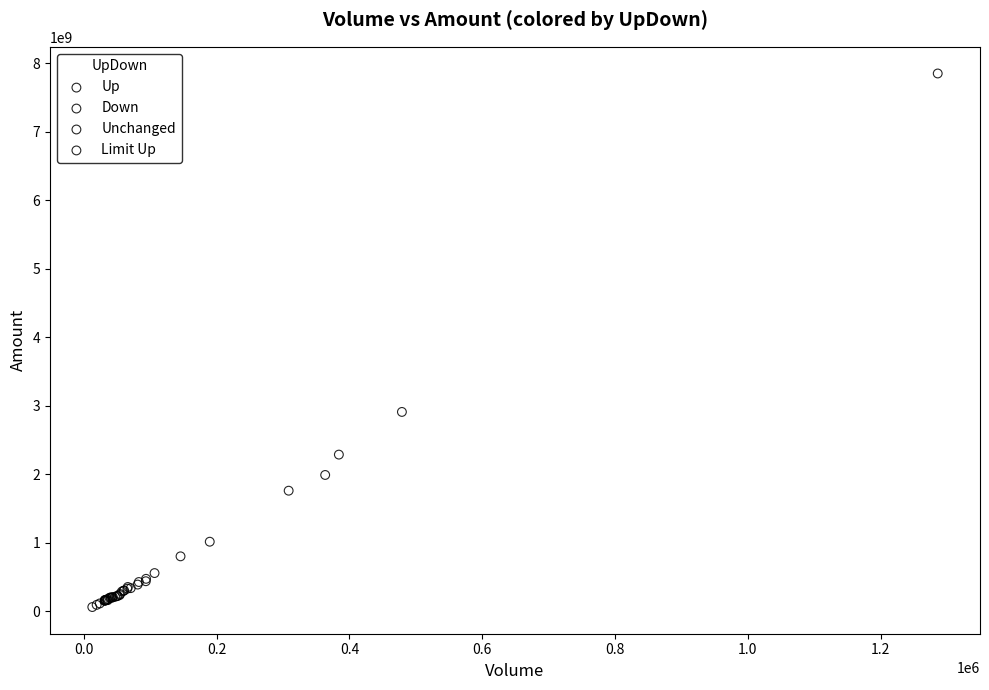

What are all the series names shown in the legend?

Up, Down, Unchanged, Limit Up